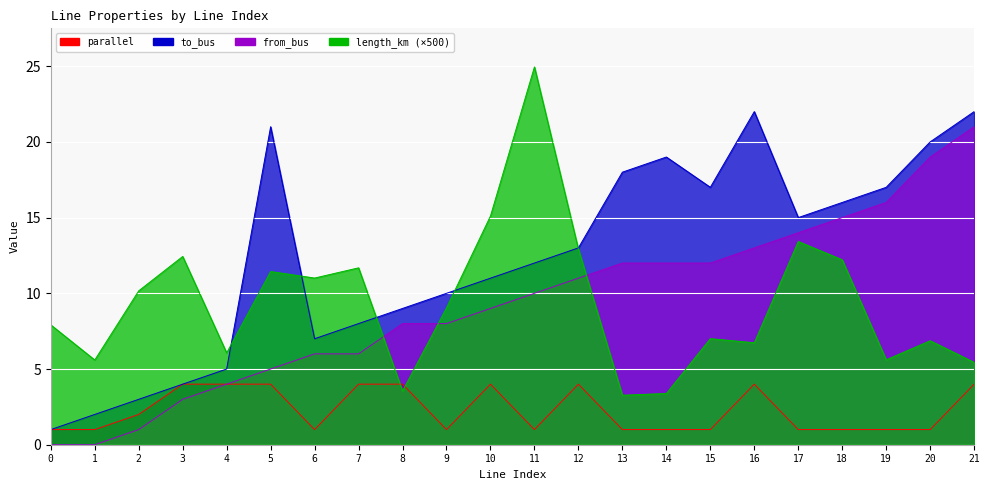

Rank the series at 7 from highest to lowest value.

length_km, to_bus, from_bus, parallel